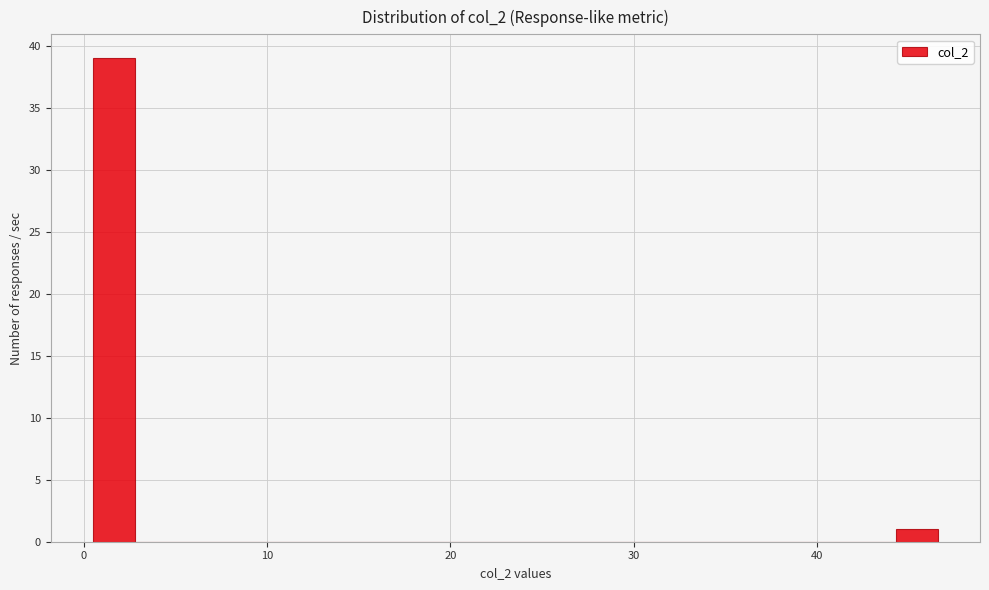

Around what value on the x-axis is the tallest bar? Give the approximate position of its centre, as read against the axis.

2